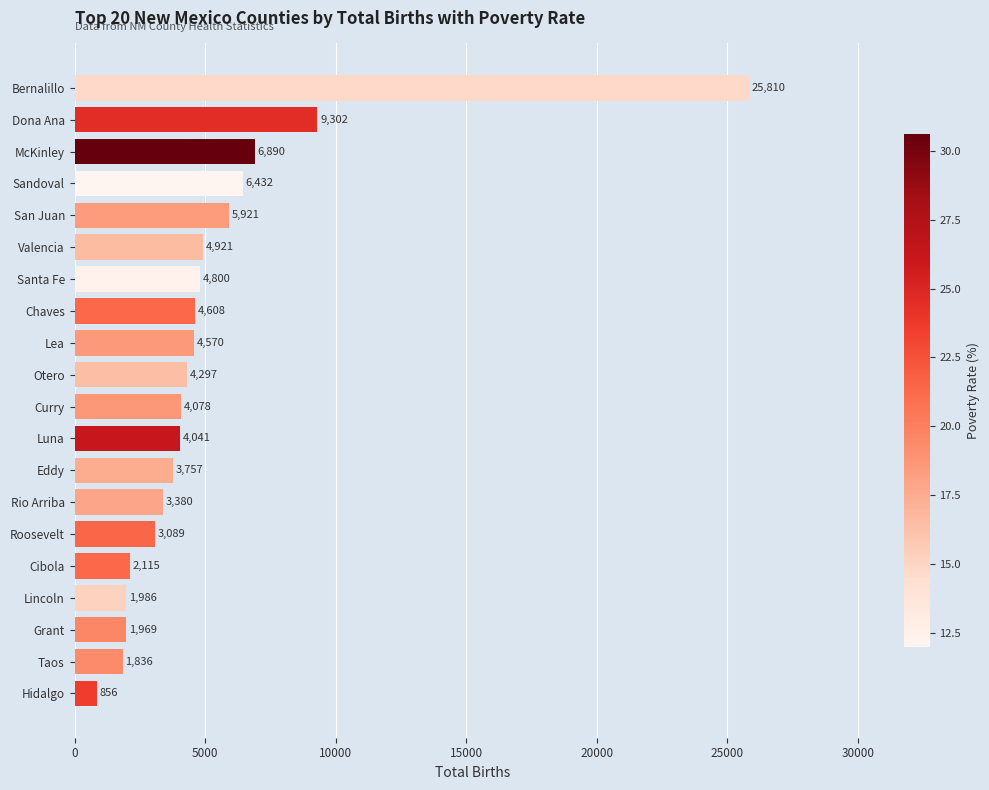

What is the greatest value displayed?

25810